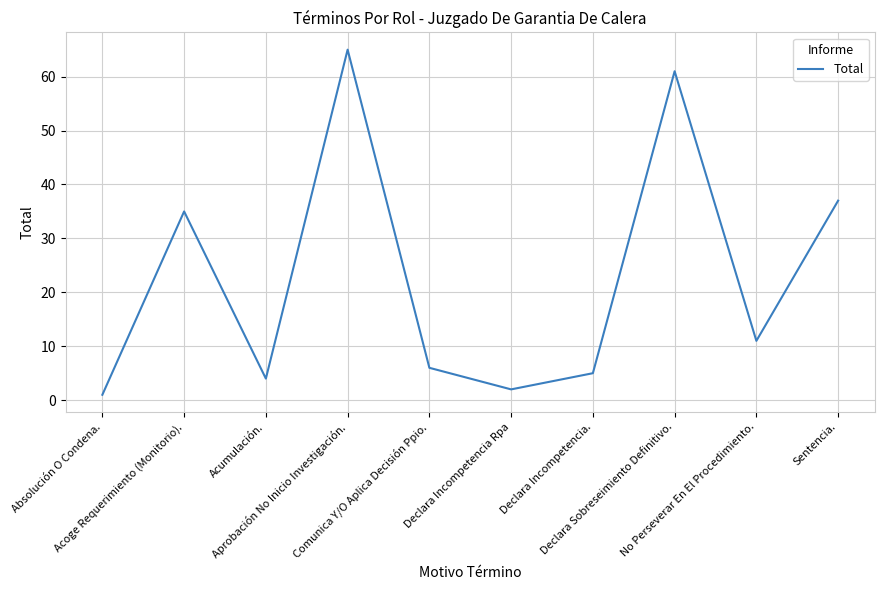

What is the difference between the maximum and minimum values?

64